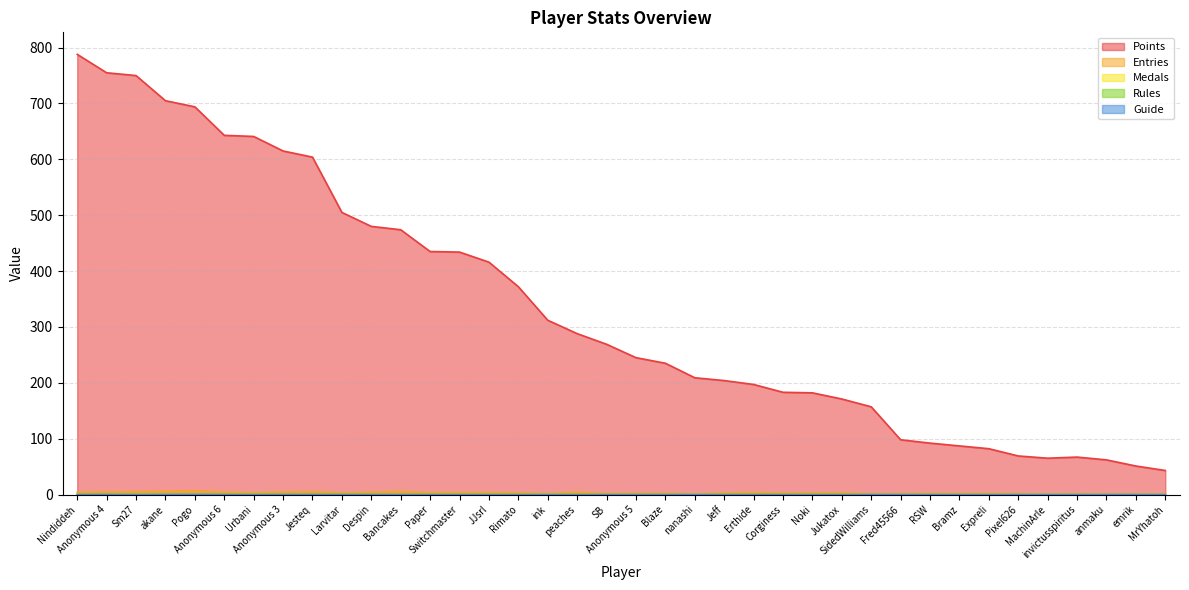

At which label is Medals closest to 0?

Larvitar